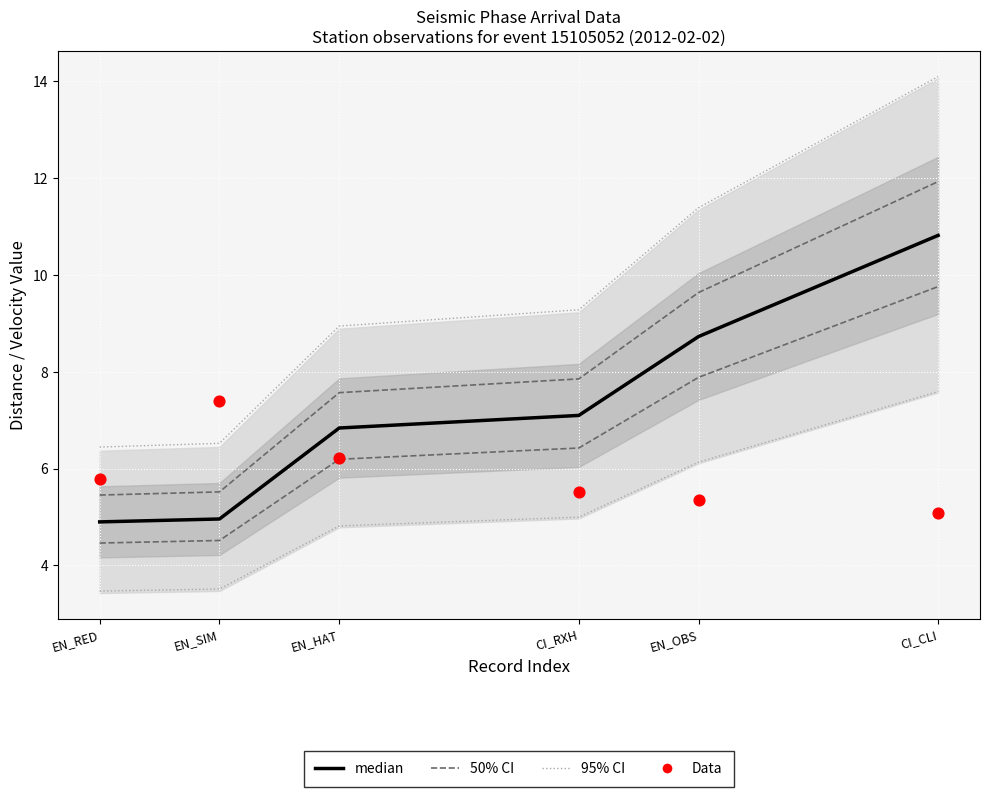

At how many categories does at least one series exceed 5?

6